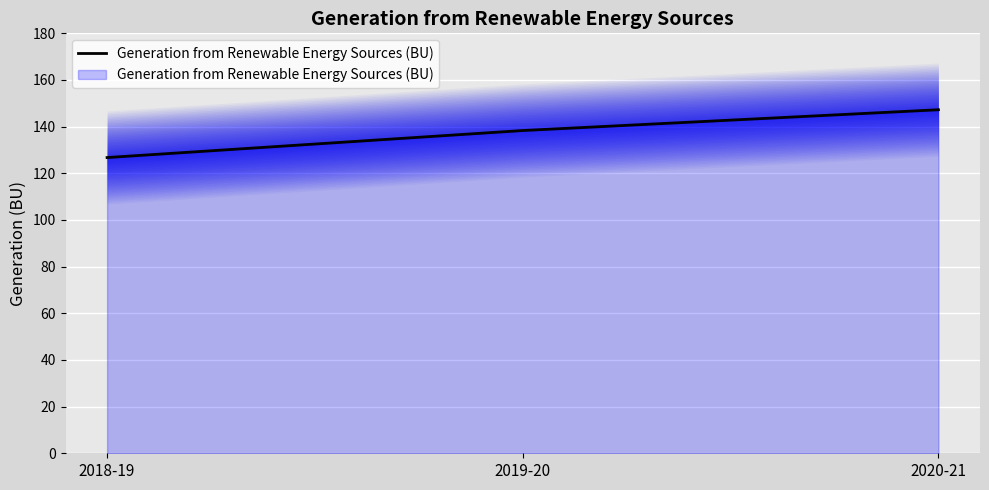

The chart shows a value of 147.2 at 2020-21. True or false?

True